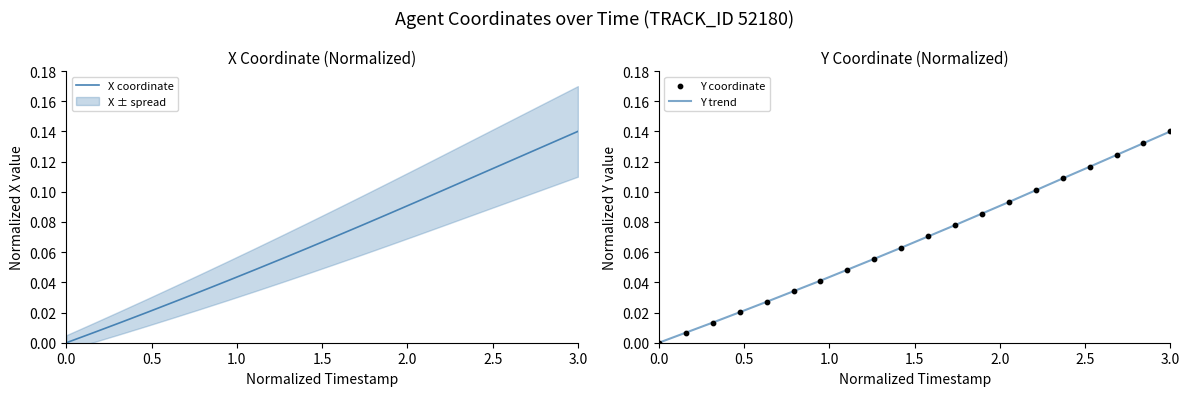

At which label does Y trend reach its peak?

3.0